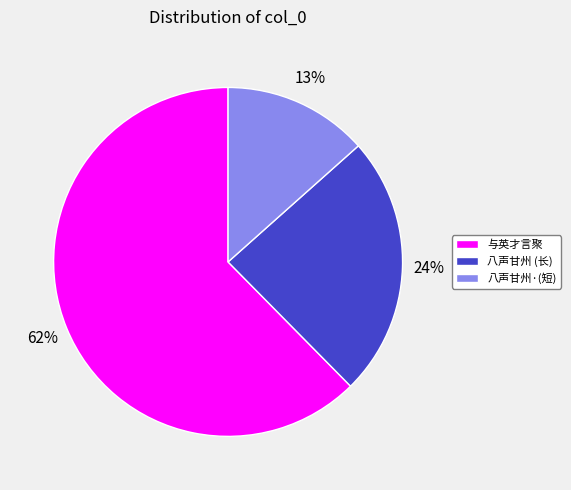

Is the sum of 八声甘州 (长) and 八声甘州·(短) greater than half?

No